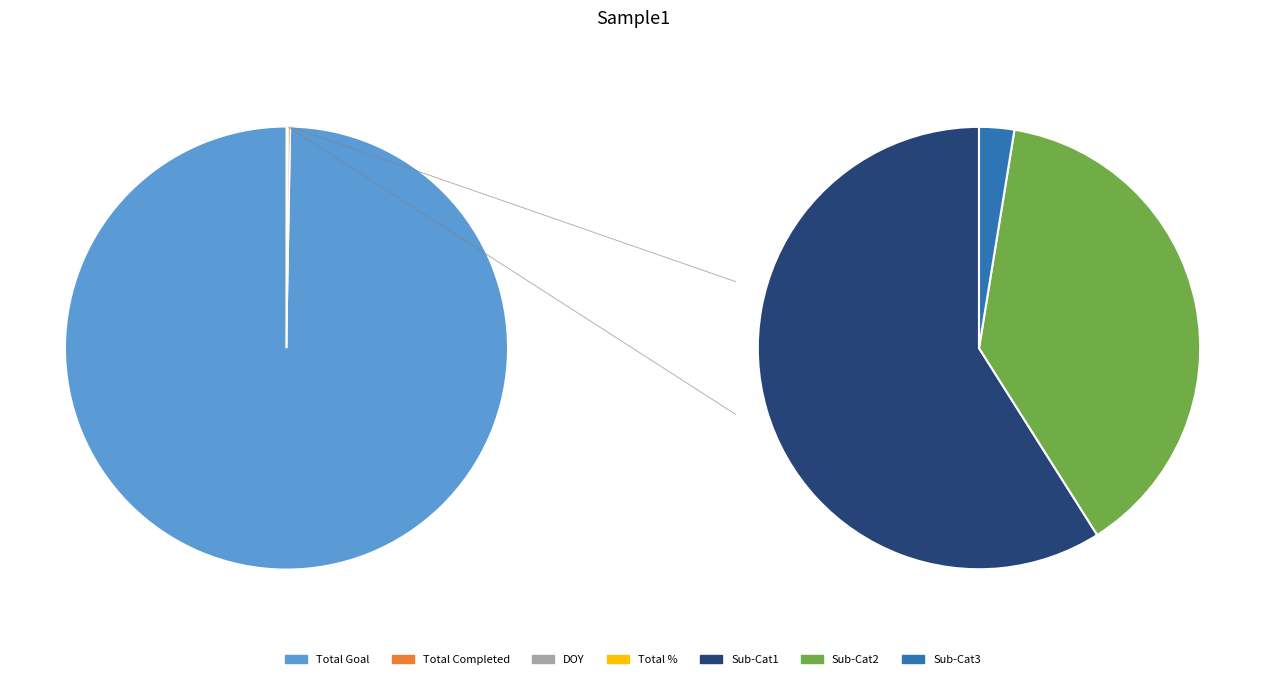

Which category has the biggest portion of the pie?

Total Goal